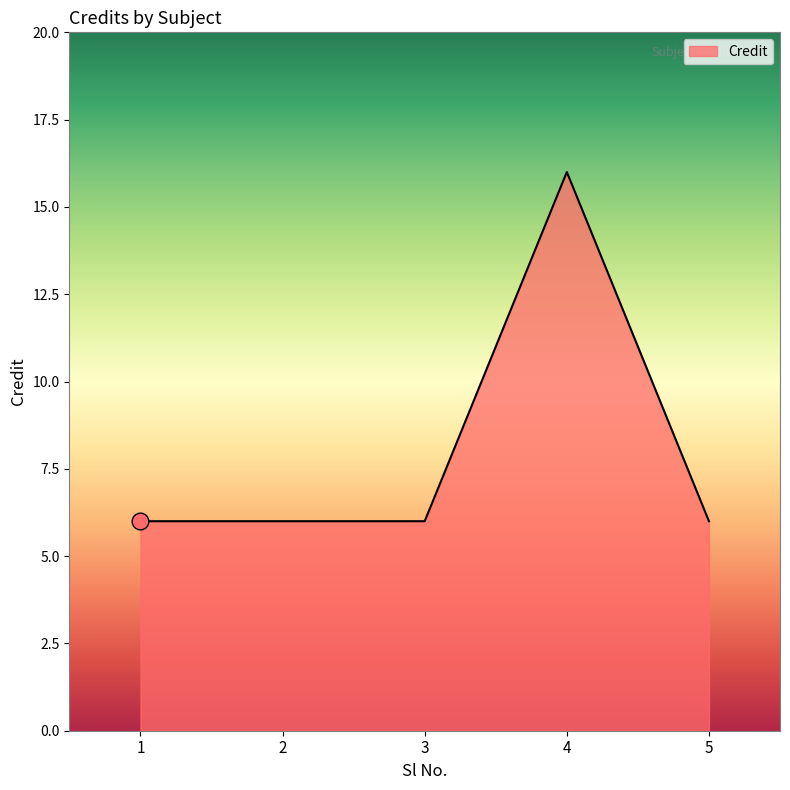

How many series are shown in this chart?

1